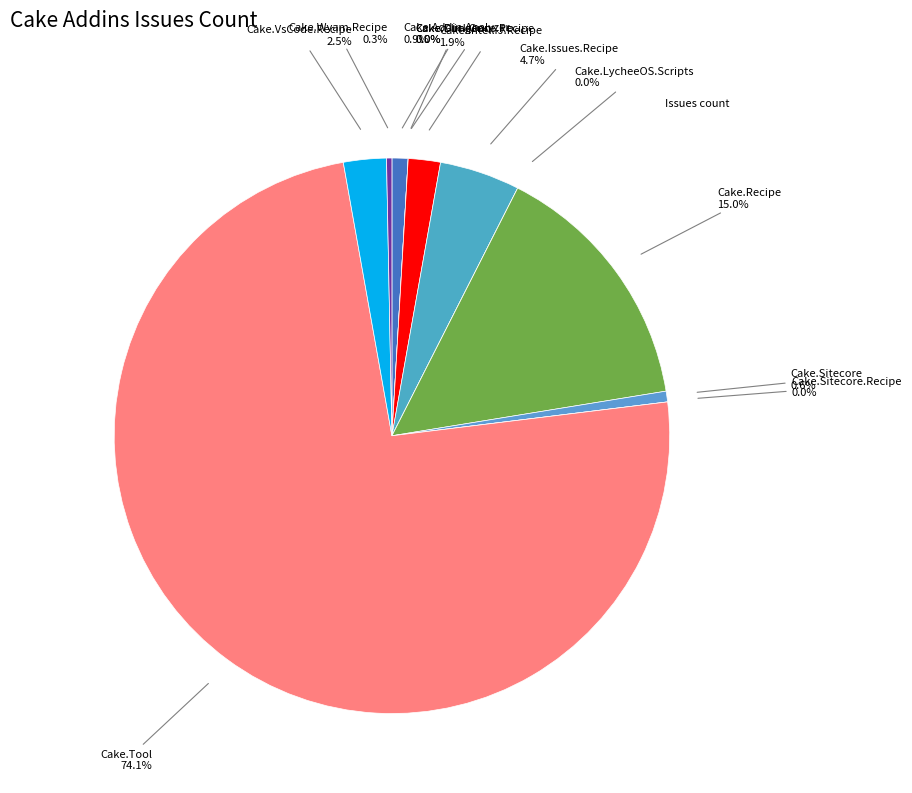

What is the ratio of the value at Cake.Tool to the value at Cake.Wyam.Recipe?

238.0